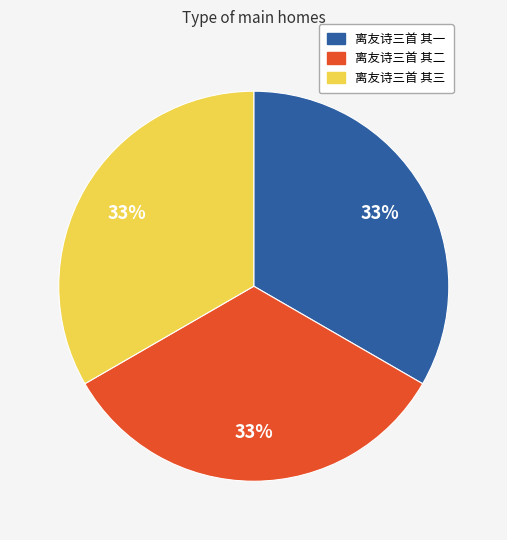

How many segments does this pie chart have?

3